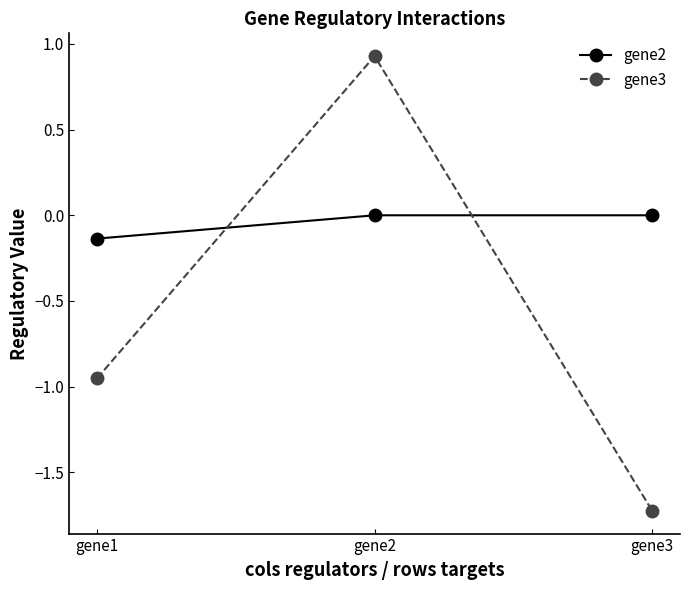

What is the value of the gene3 point at the 2nd from the left?

0.9